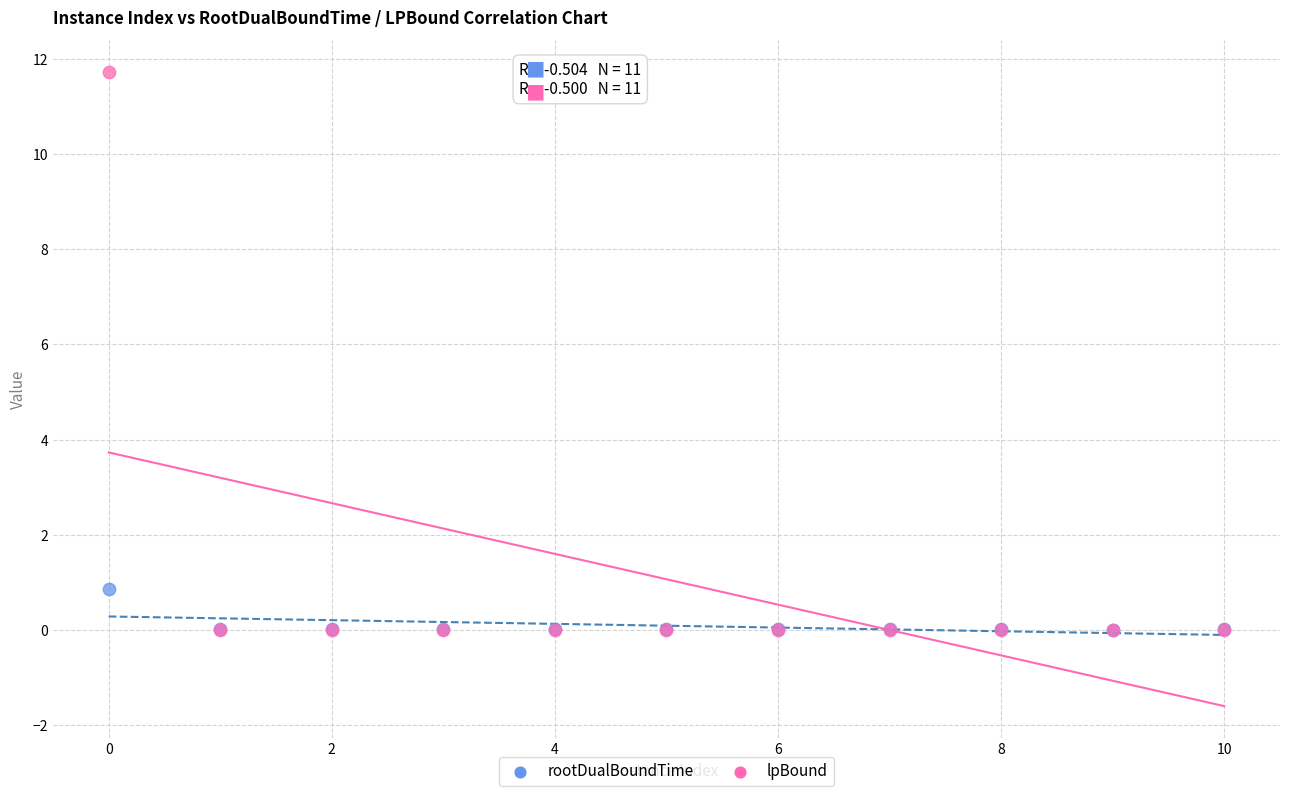

Across all series, what Y value is closest to 5?

0.9